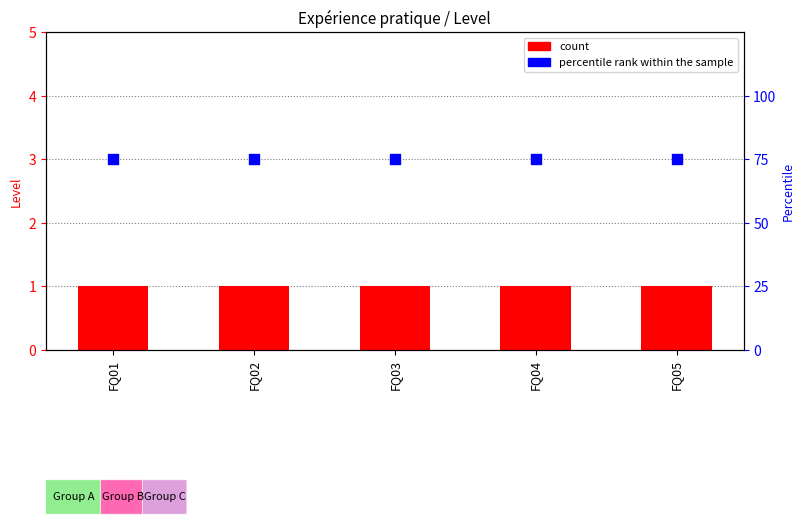

What are all the series names shown in the legend?

count, percentile rank within the sample